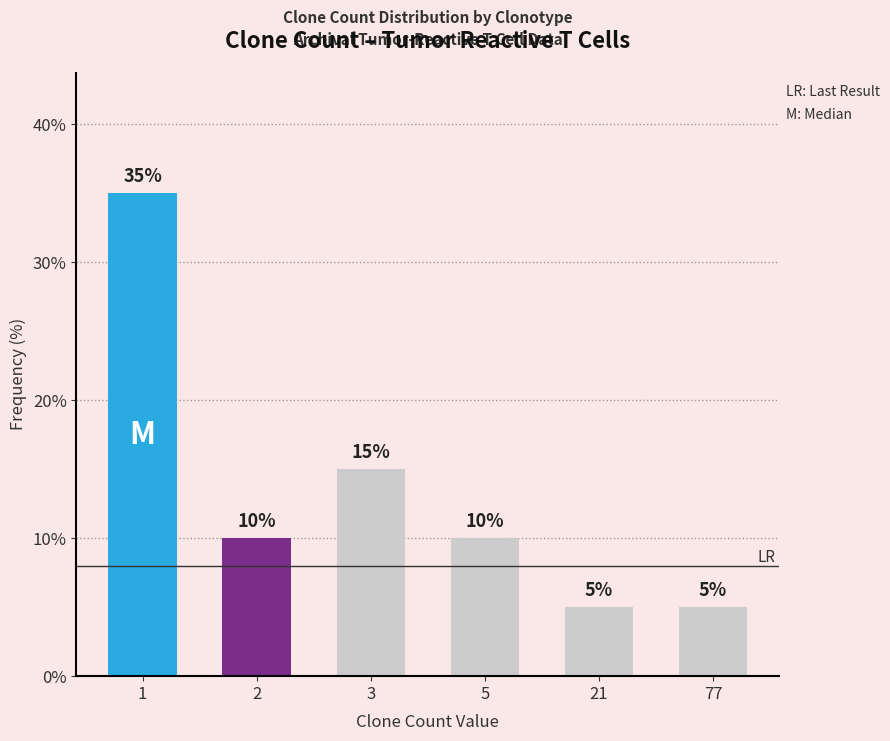

Read the value at 77, to the nearest 5.

5